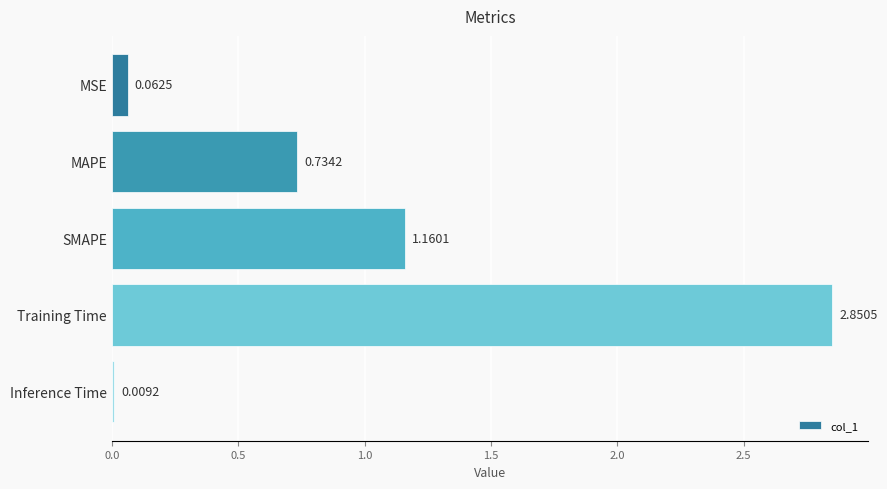

Rank the categories by value from lowest to highest.

Inference Time, MSE, MAPE, SMAPE, Training Time